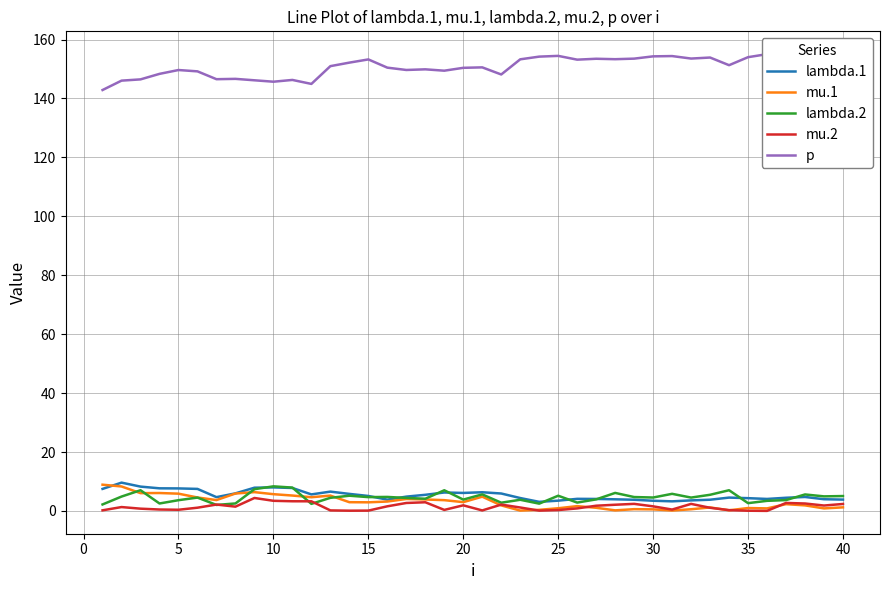

What is the highest value of the lambda.1 series?

9.6